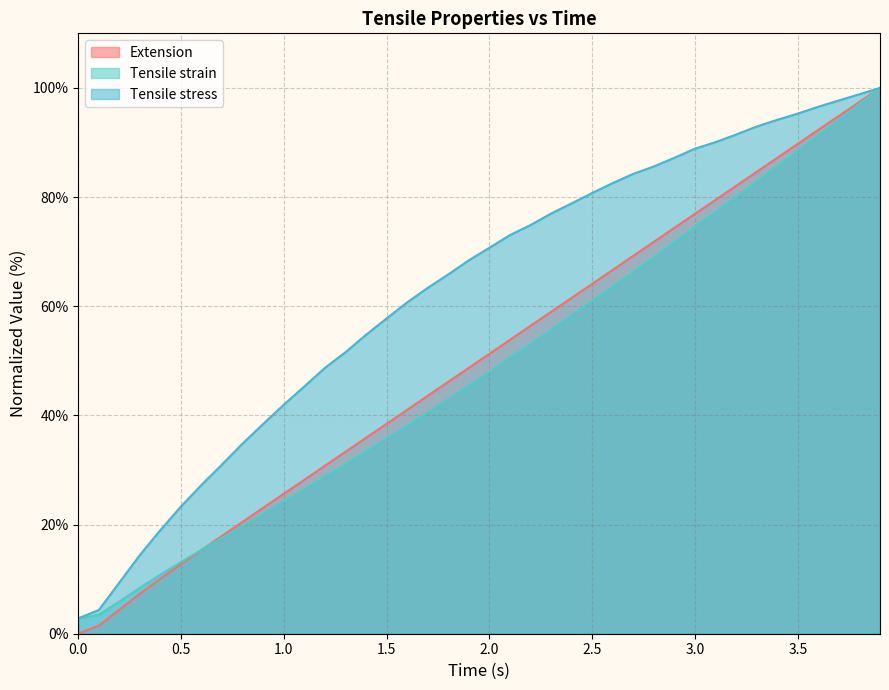

How many data points in Tensile stress are less than 70?

20